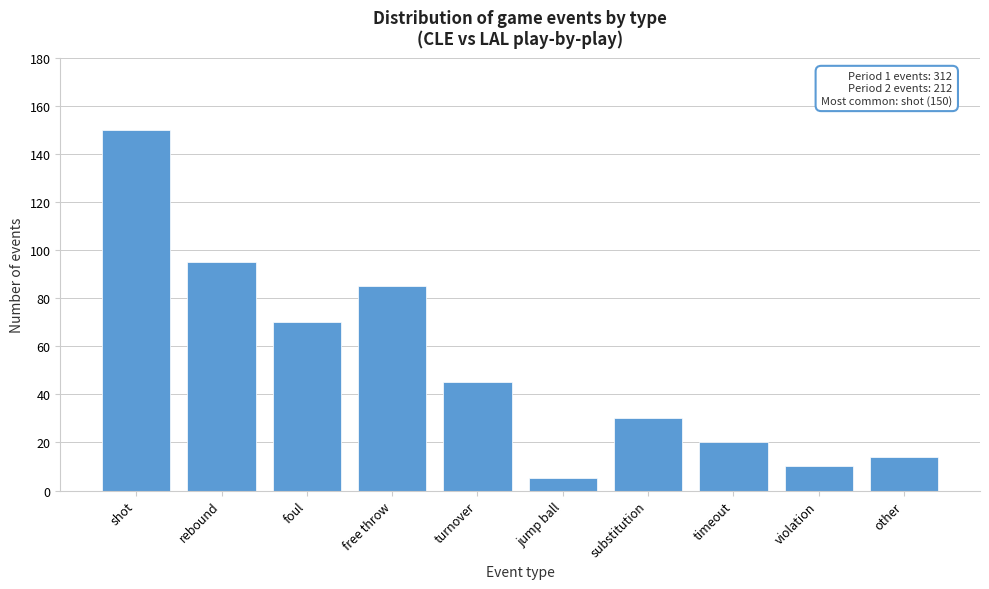

Reading left to right, extract all data points from this chart.

shot=150	rebound=95	foul=70	free throw=85	turnover=45	jump ball=5	substitution=30	timeout=20	violation=10	other=14